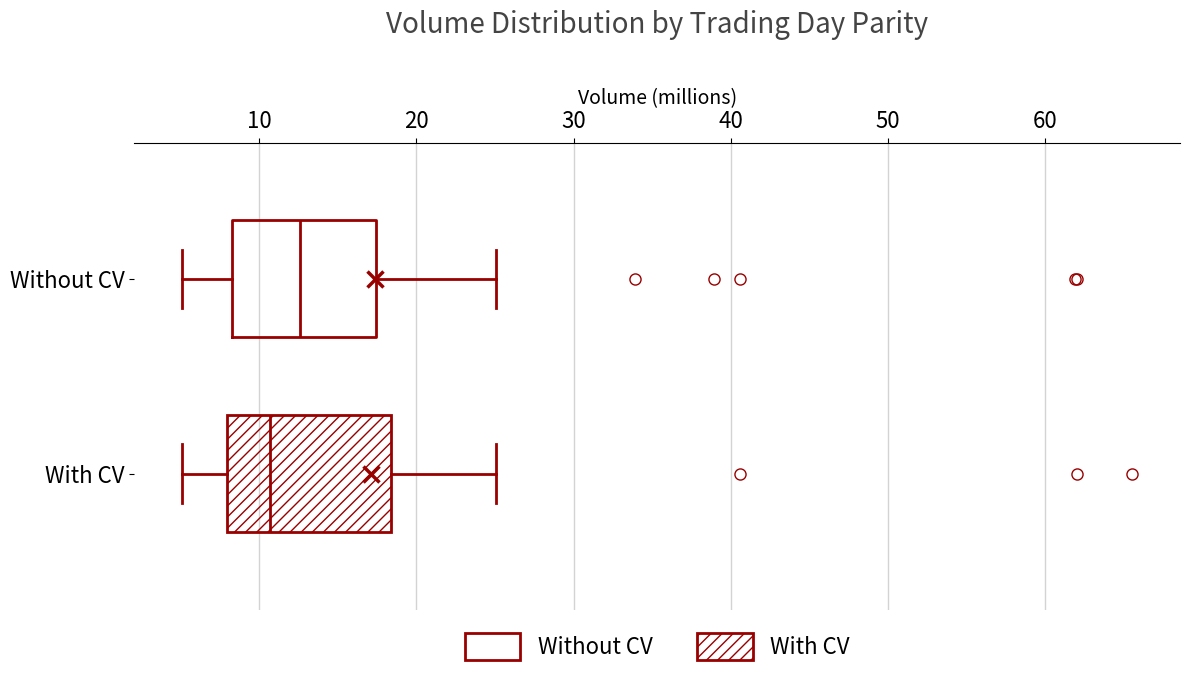

Reading bottom to top, read every box against the x-axis: the position of its median line, the range the box covers, and the ends of its whiskers. The values are not printed on the chart, so give them approximately, as read against the axis.

With CV: median 11, box 8 to 18, whiskers 5 to 25
Without CV: median 13, box 8 to 17, whiskers 5 to 25